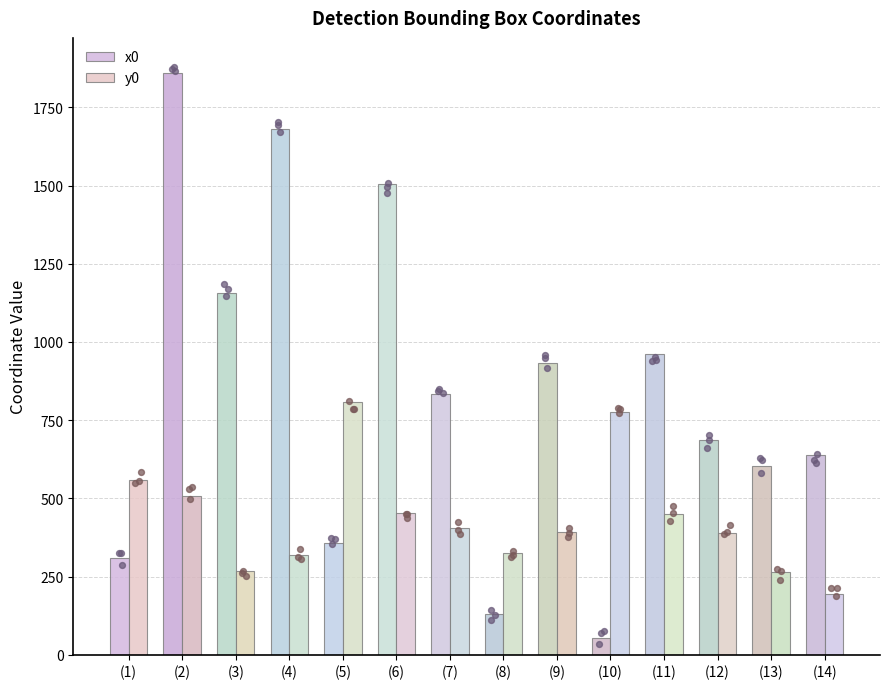

What is the total value across all series at (14)?

834.1